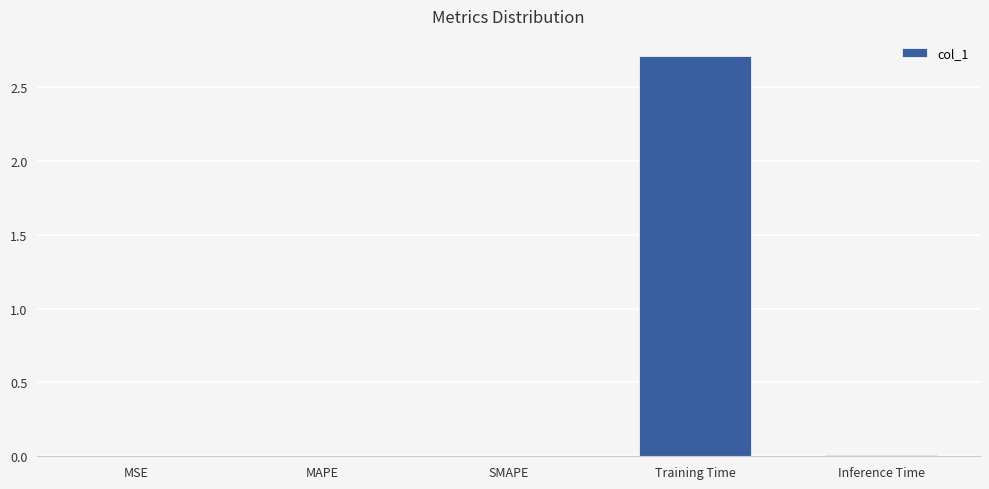

At which category does the chart reach its peak across all series?

Training Time